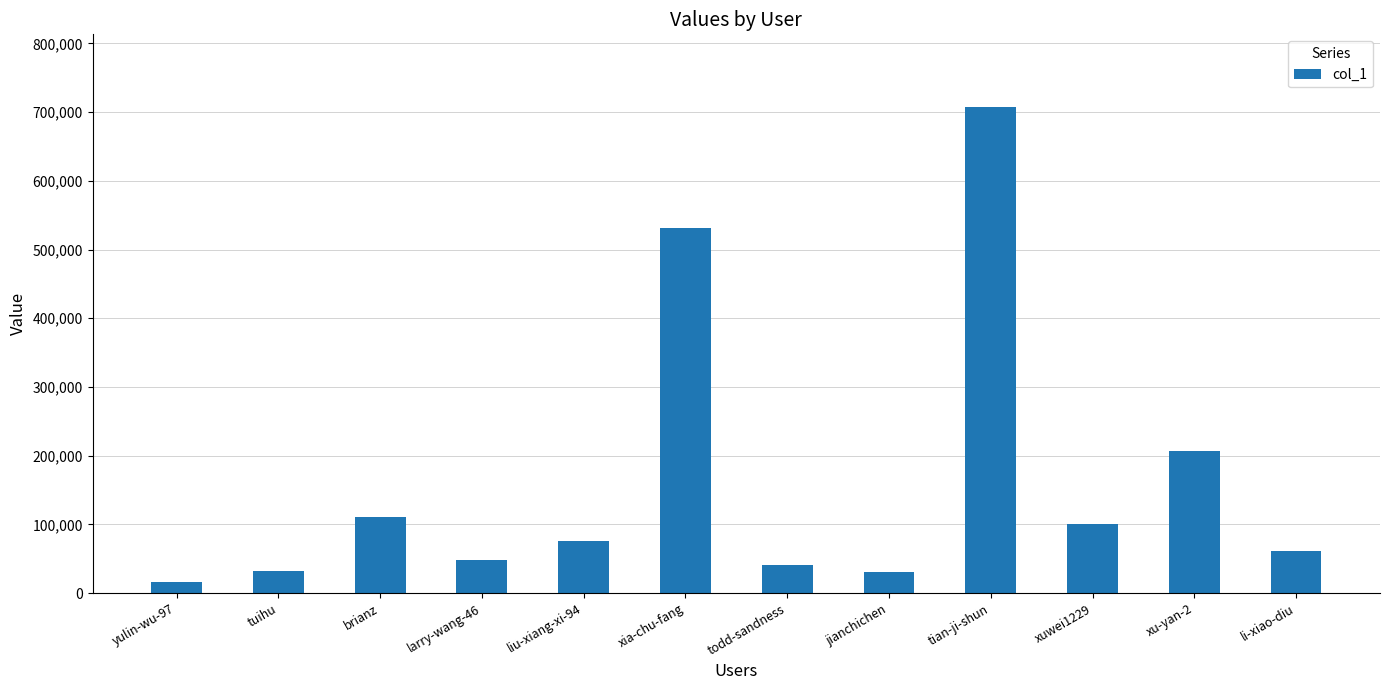

The chart shows a value of 75550 at liu-xiang-xi-94. True or false?

True